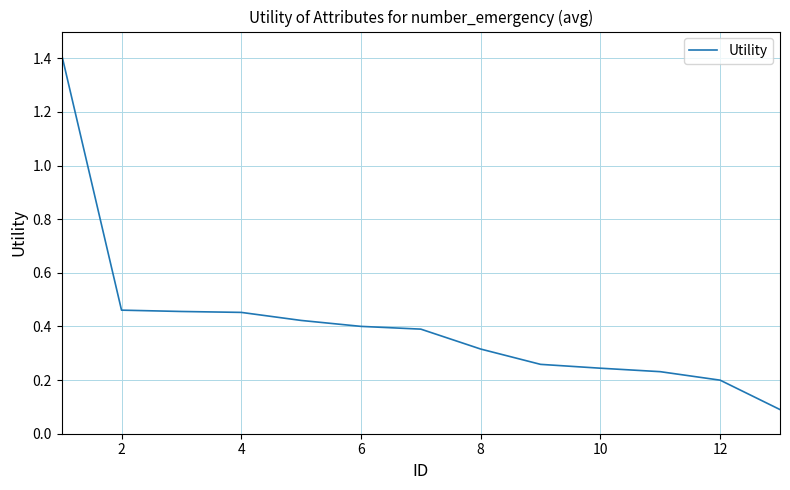

What is the difference between the maximum and minimum values?

1.3